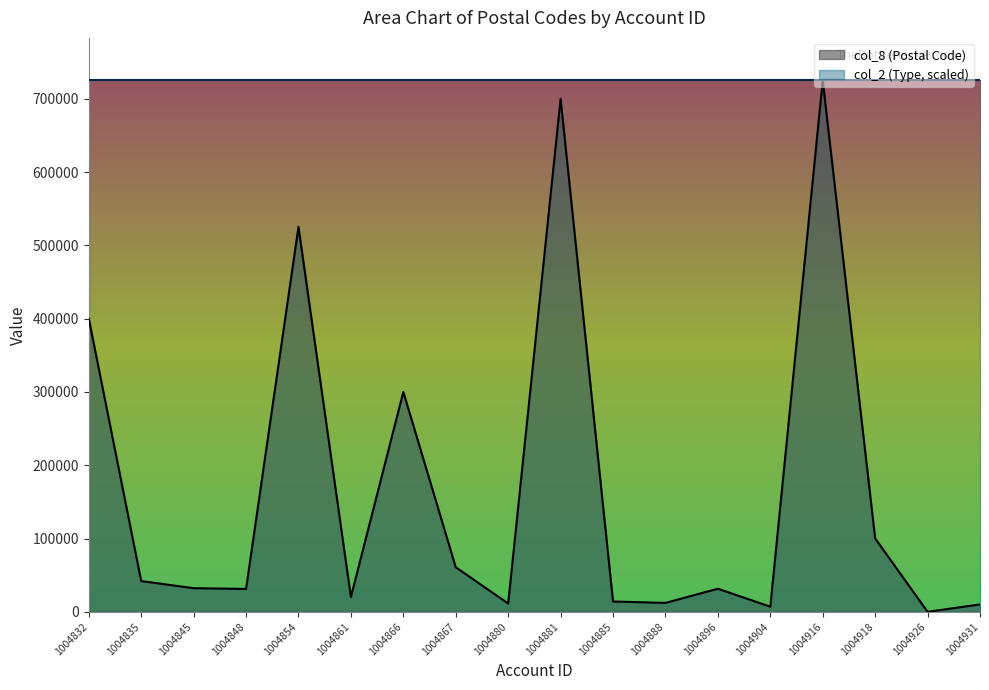

What is the average value?

167983